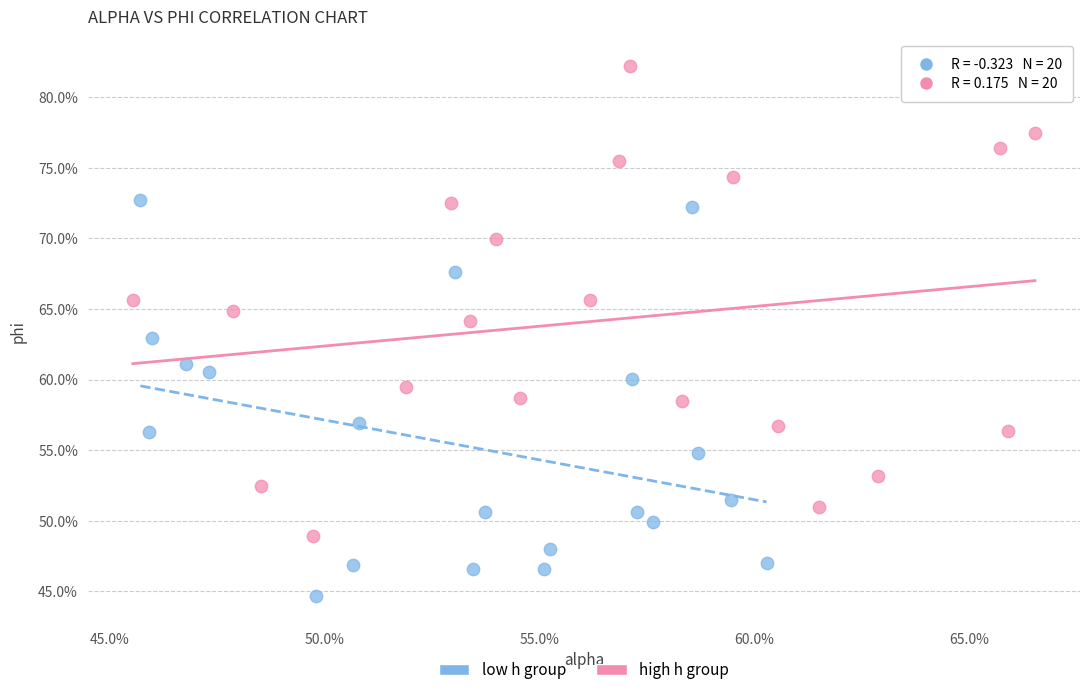

Which series has the largest Y range (max minus min)?

high h group